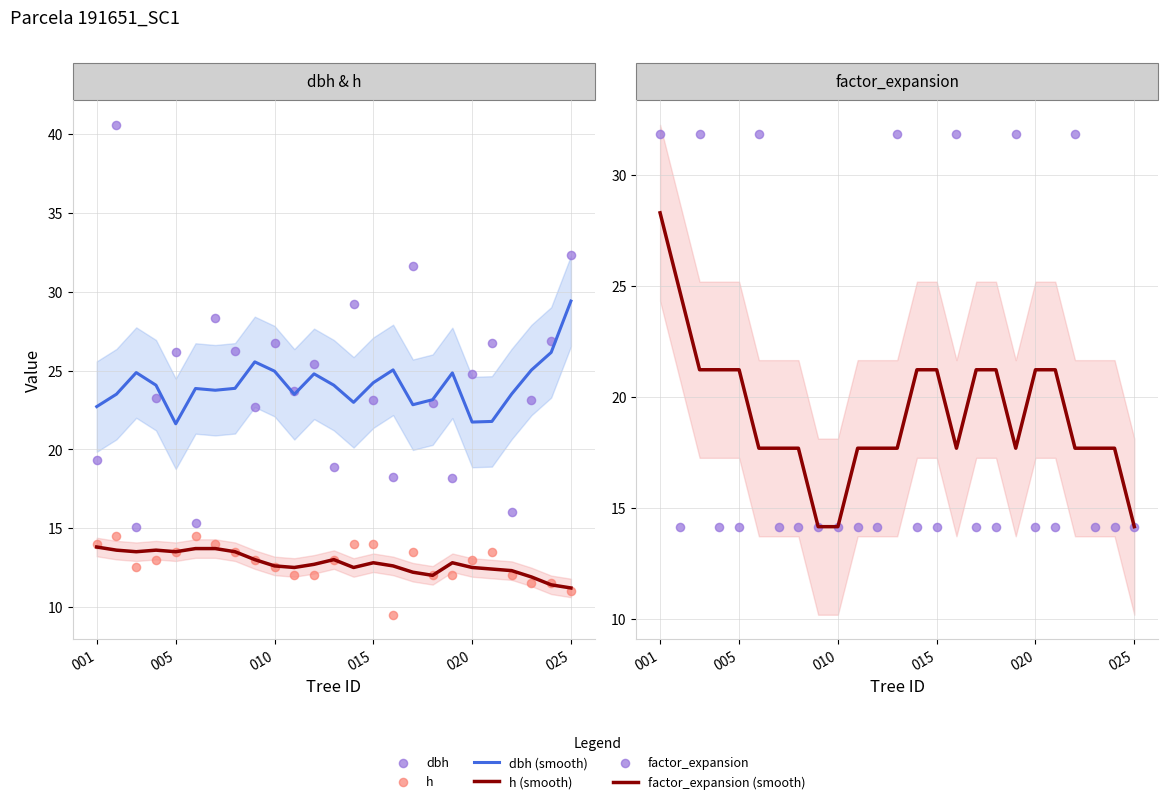

Which series contains the lowest Y value?

h